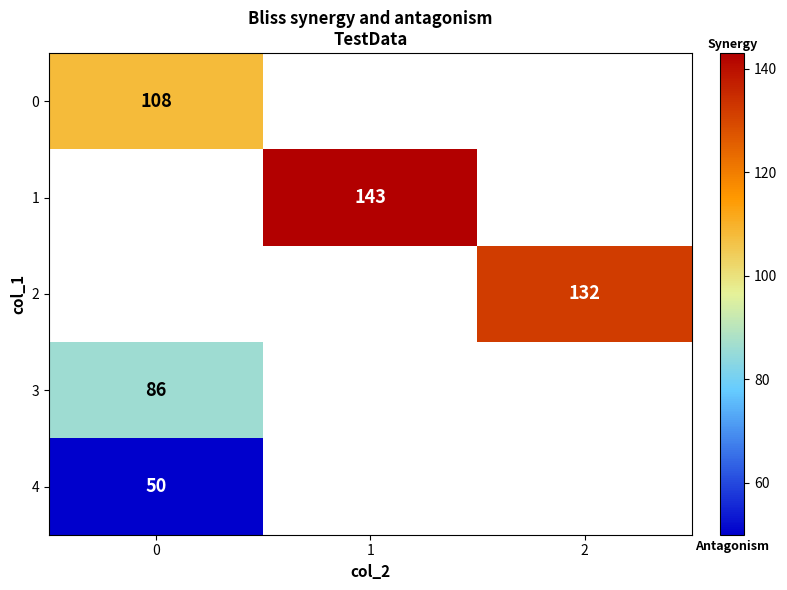

Is it true that 3 equals 146 at 0?

False